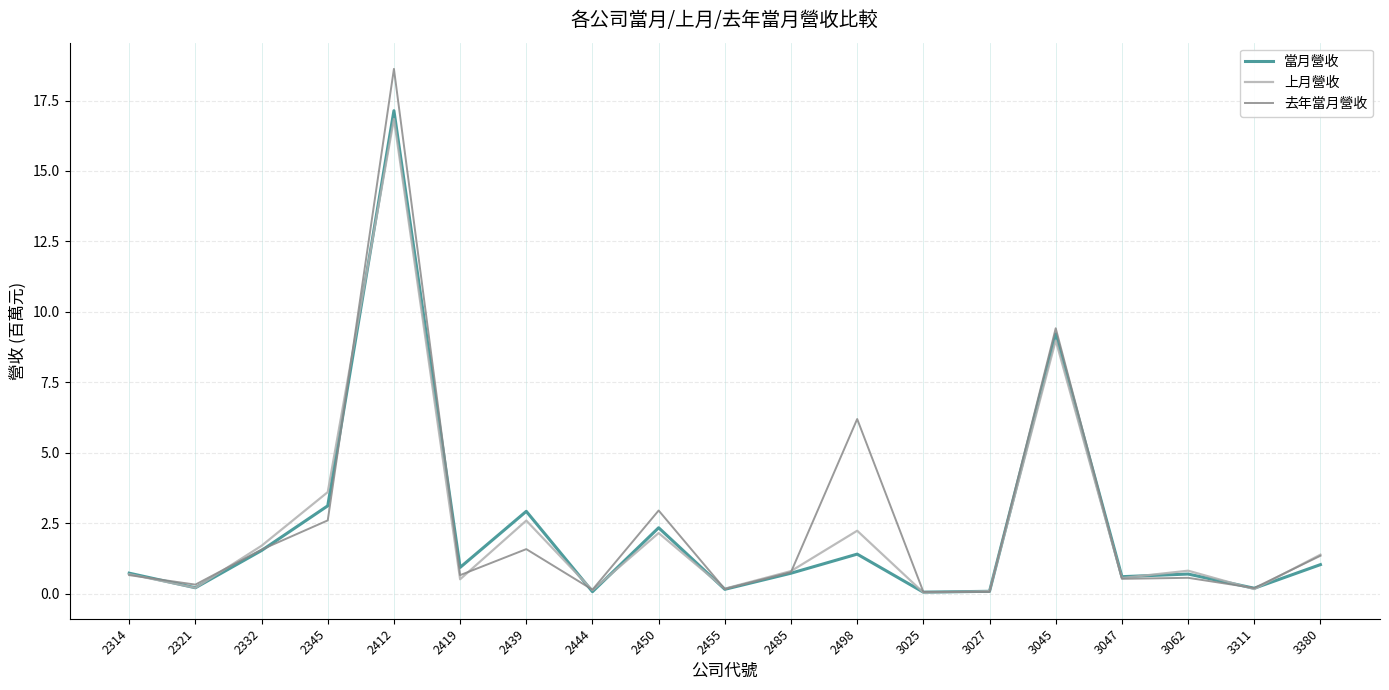

Is it true that 去年當月營收 equals 0.3 at 2321?

True